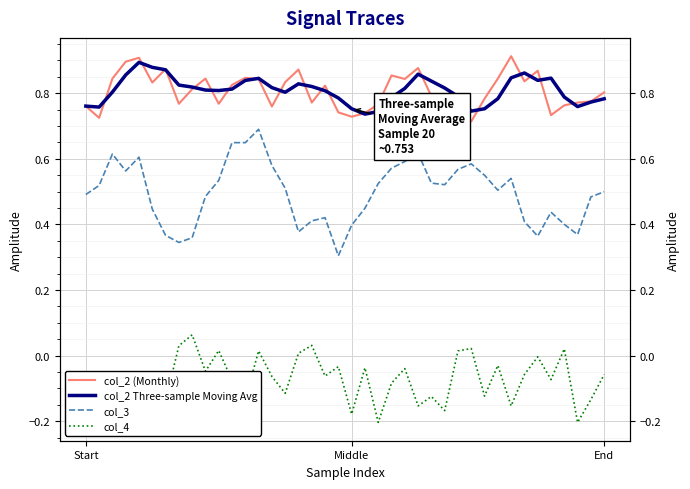

The value of col_2 Three-sample Moving Avg at 7 is 0.8. True or false?

True